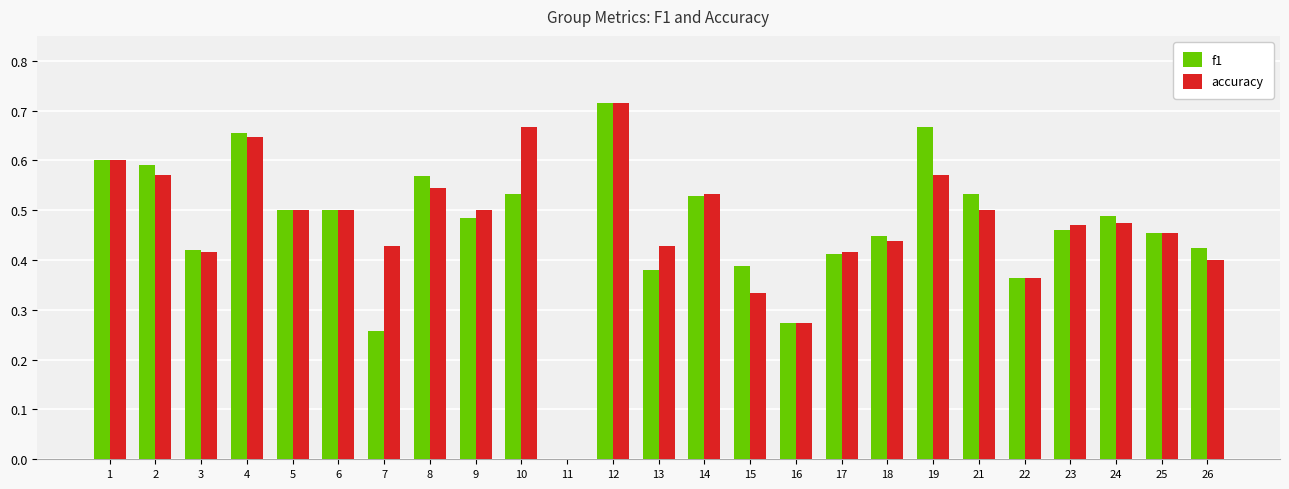

Which category has the highest value in the f1 series?

12